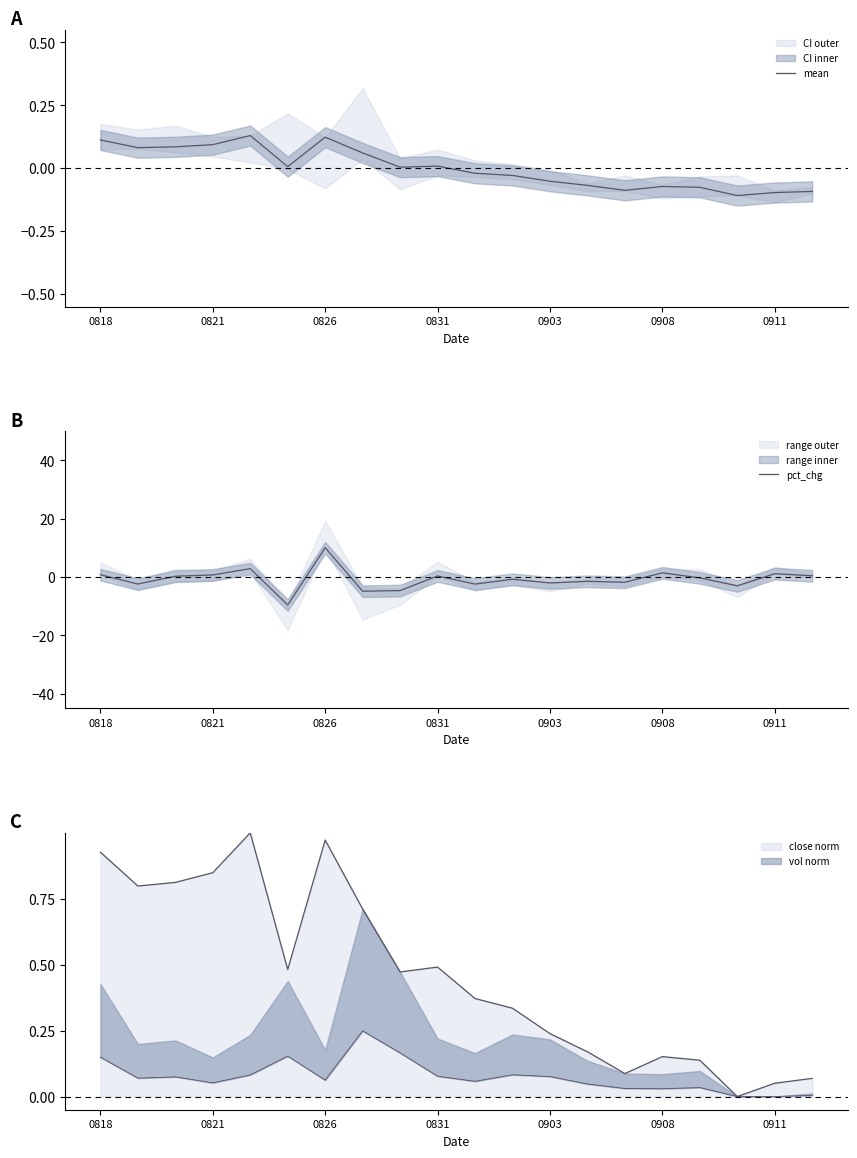

Between 0818 and 14, which series saw the biggest shift?

pct_chg